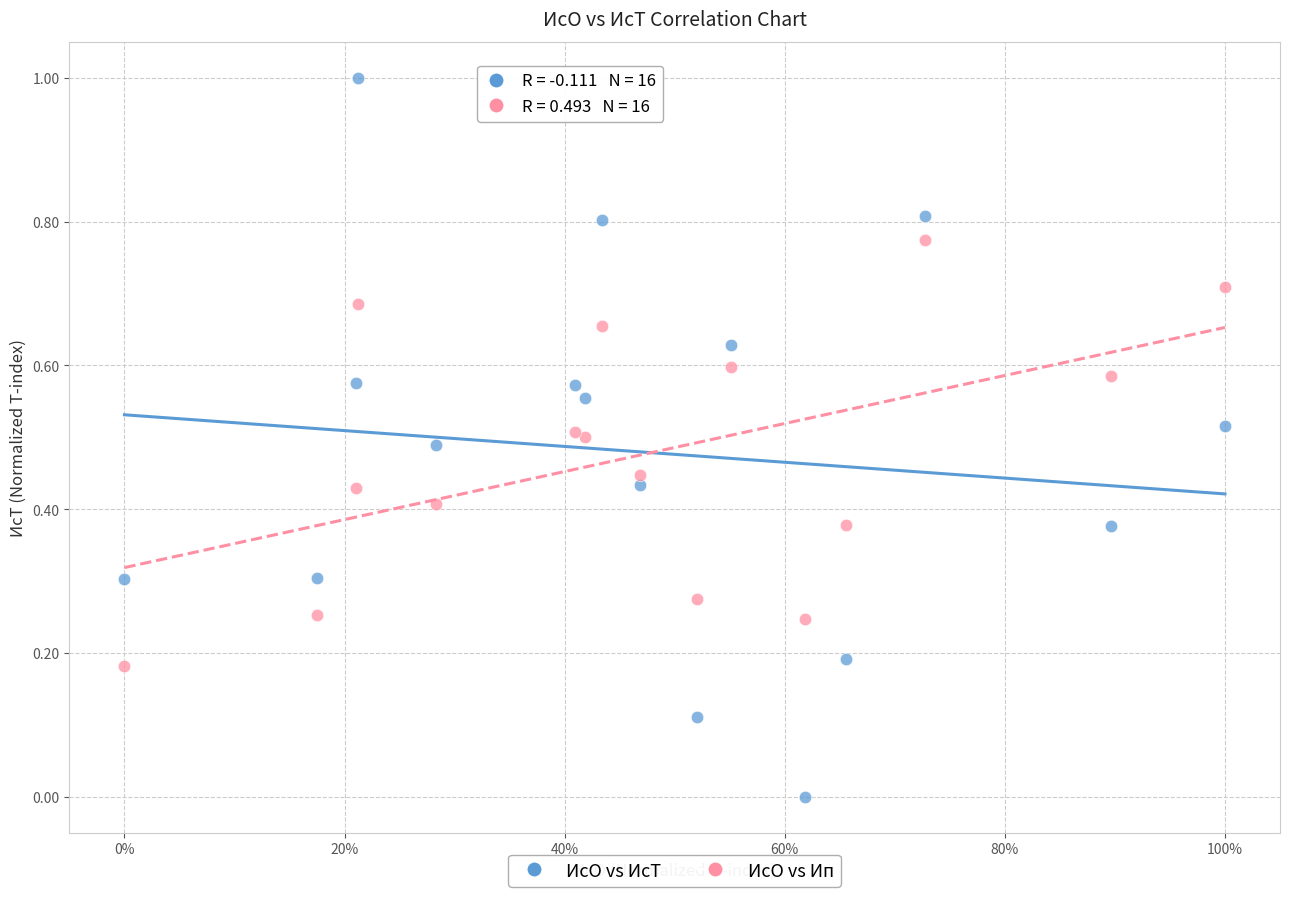

What are all the series names shown in the legend?

ИсО vs ИсТ, ИсО vs Ип